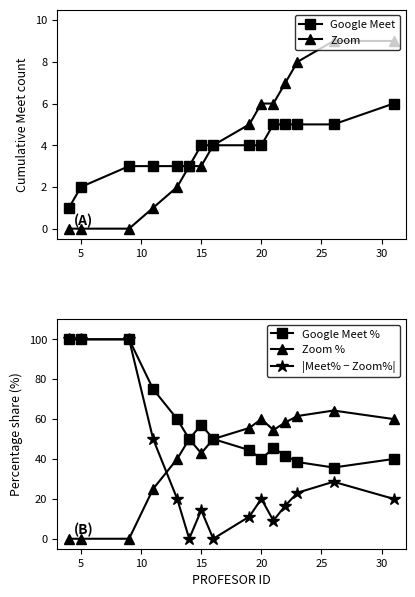

True or false: |Meet% − Zoom%| has a value of 14.3 at 15.

True